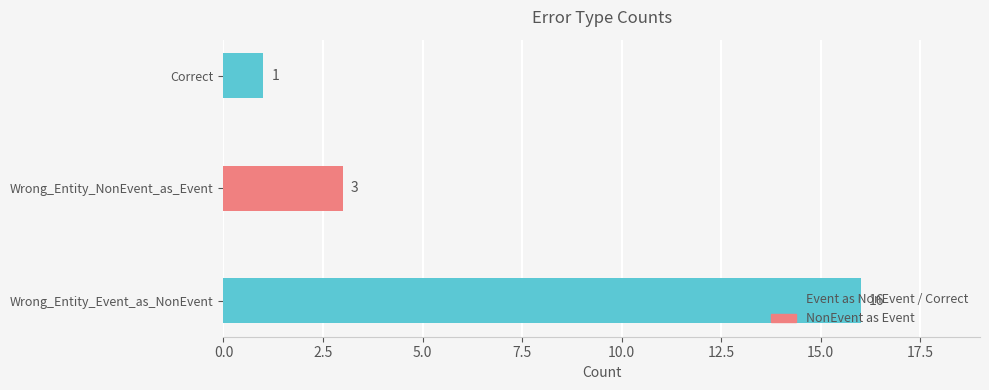

Which has a higher value, Wrong_Entity_Event_as_NonEvent or Correct?

Wrong_Entity_Event_as_NonEvent